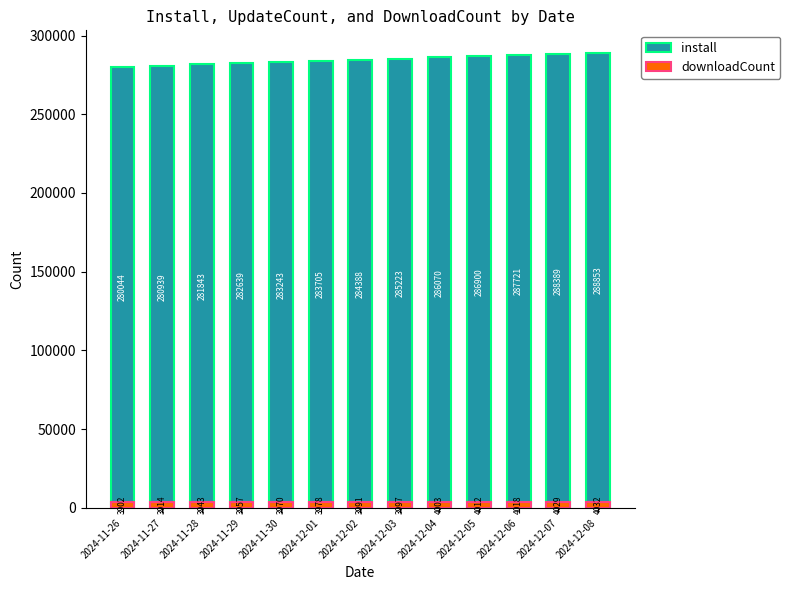

What is the minimum value for downloadCount?

3902